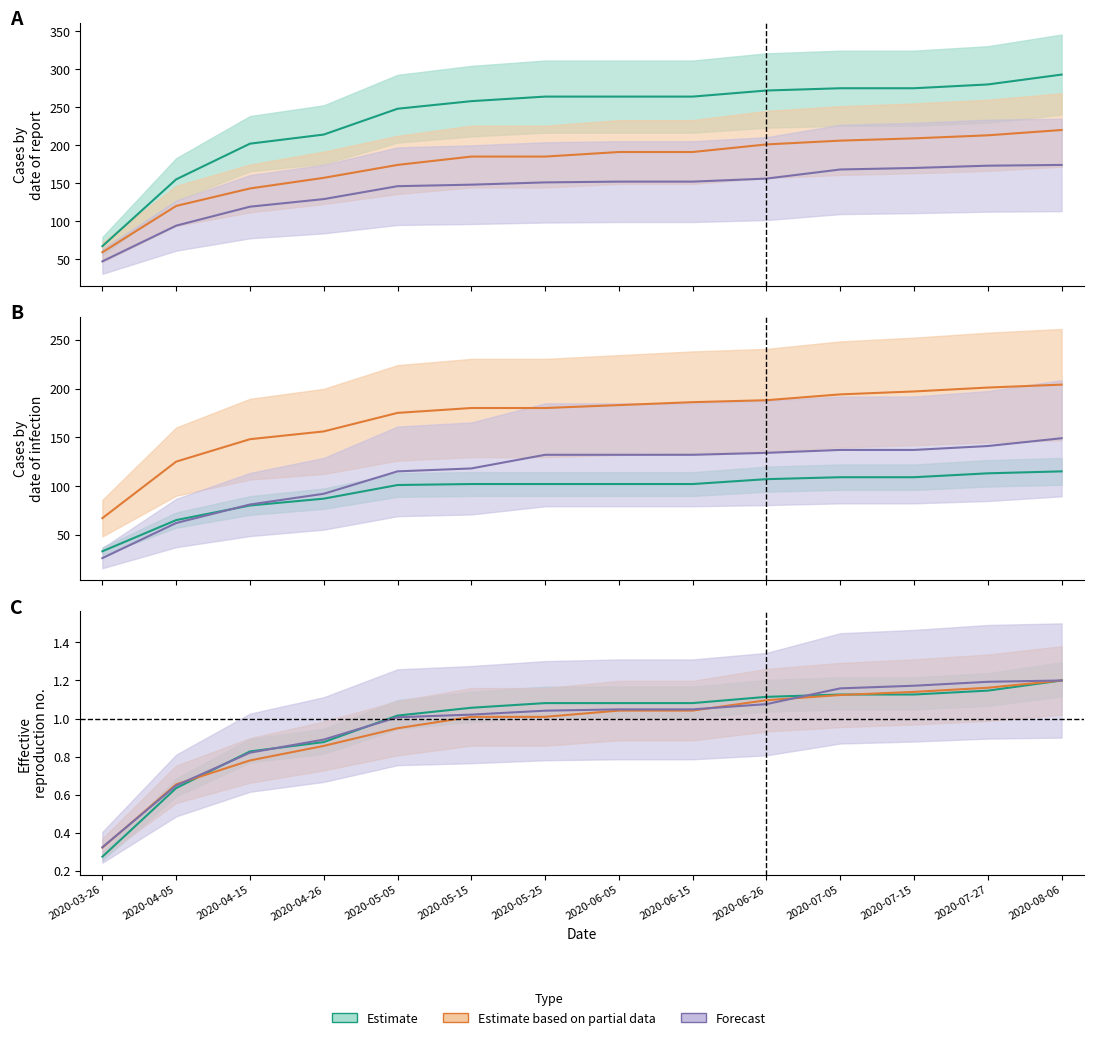

Does the chart have visible grid lines?

No